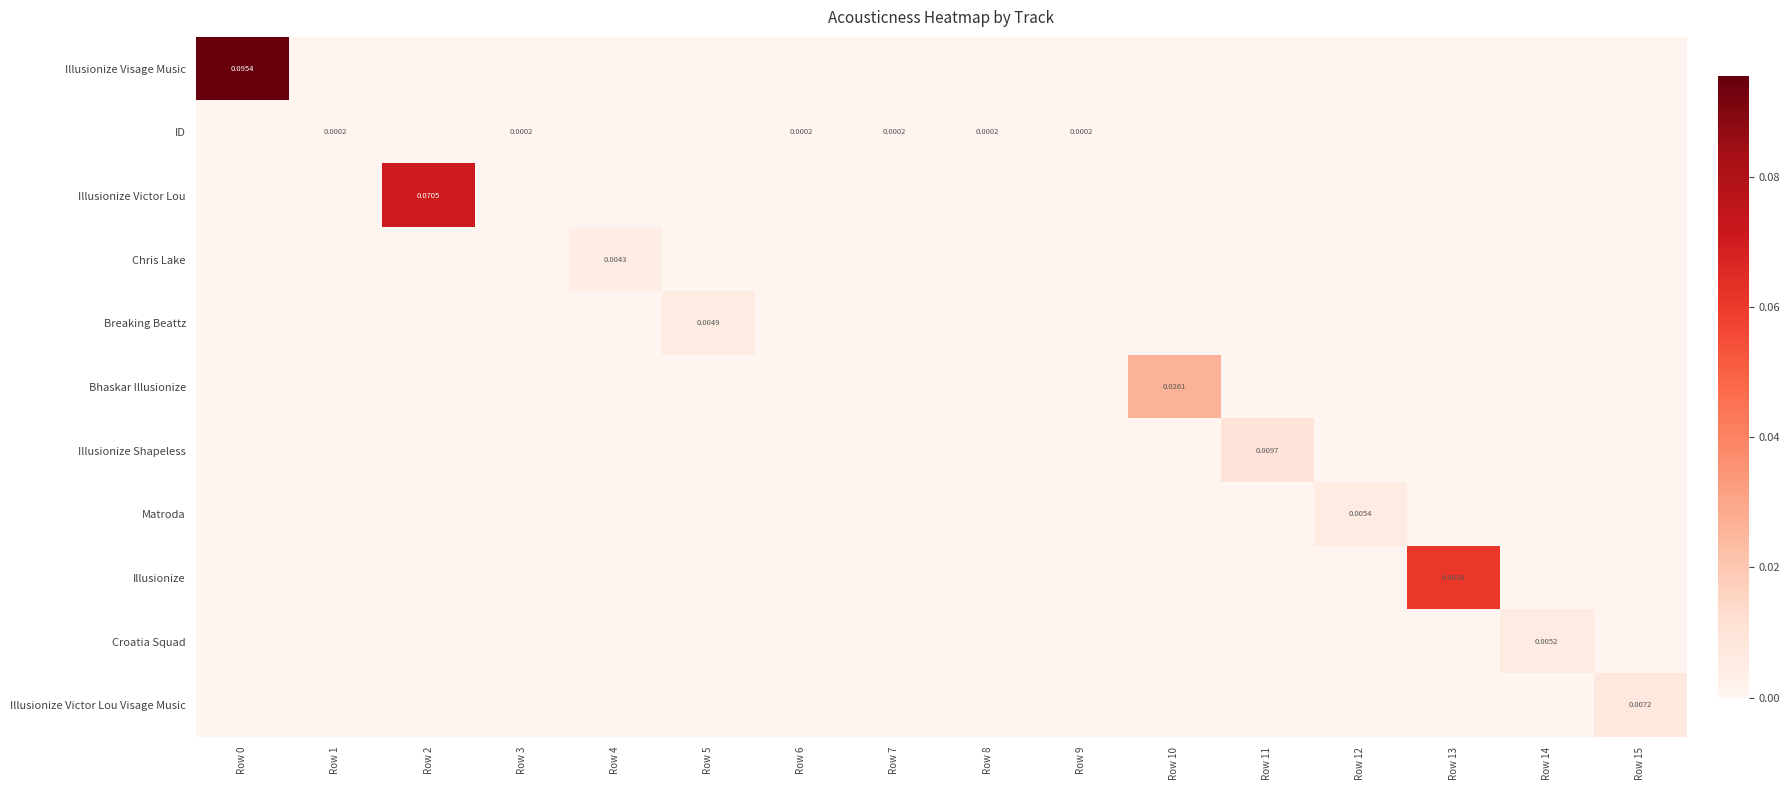

Which category has the lowest value across all series?

Row 1